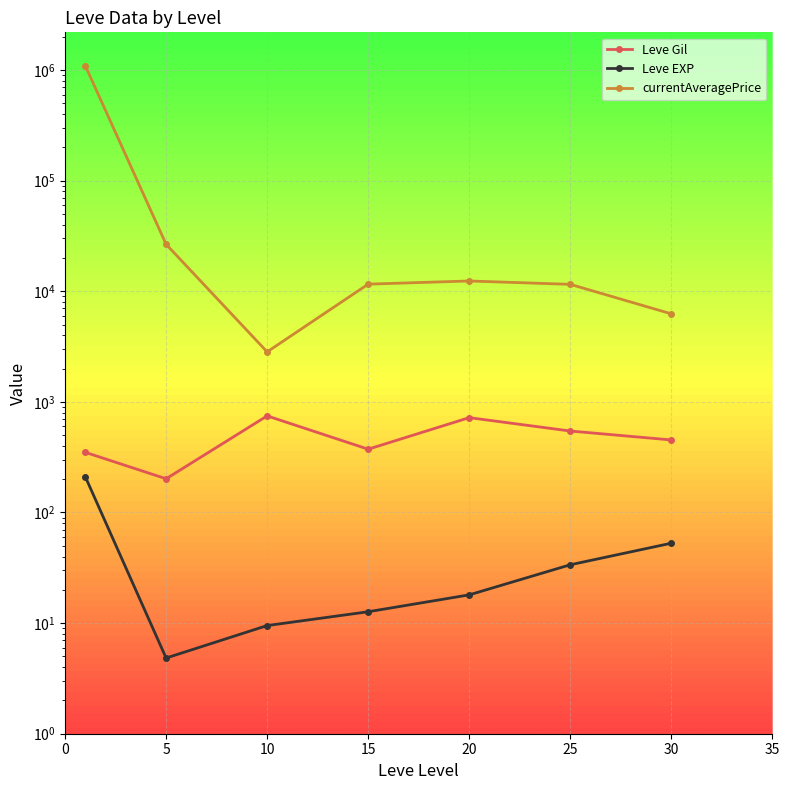

At which category does currentAveragePrice reach its first local valley?

10